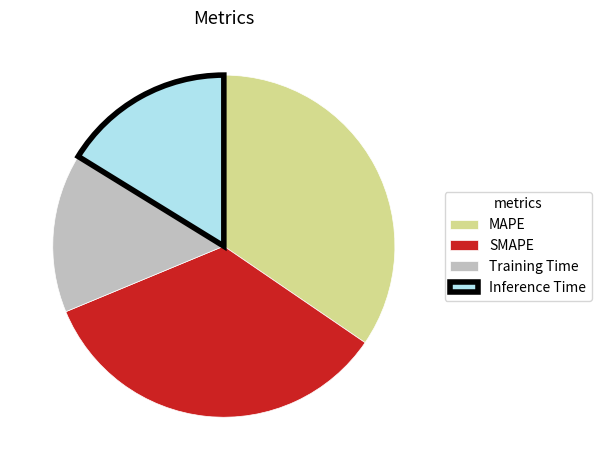

True or false: Inference Time accounts for 3% of the total.

False